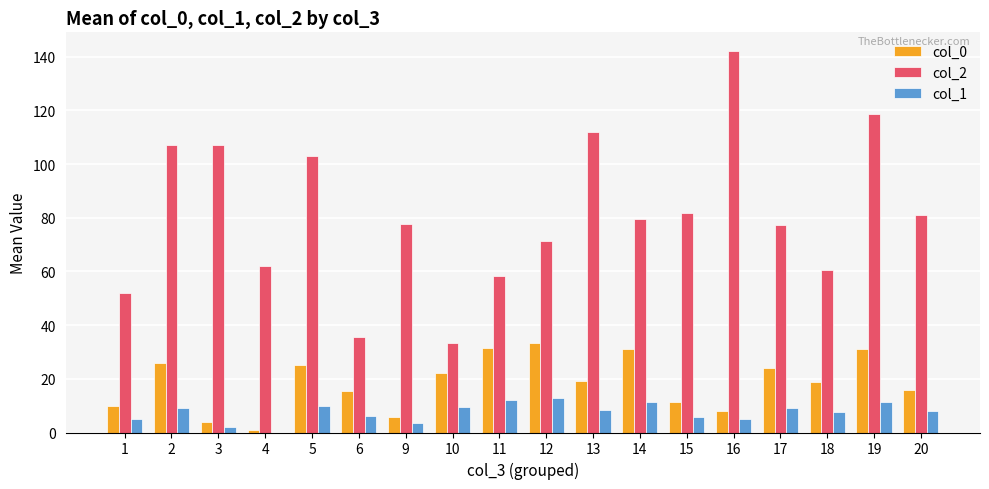

At which category is the sum across all series the highest?

19